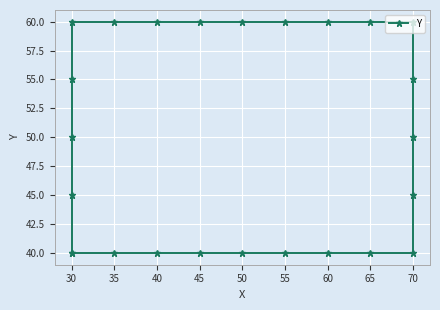

Does the chart display data point markers on the line(s)?

Yes